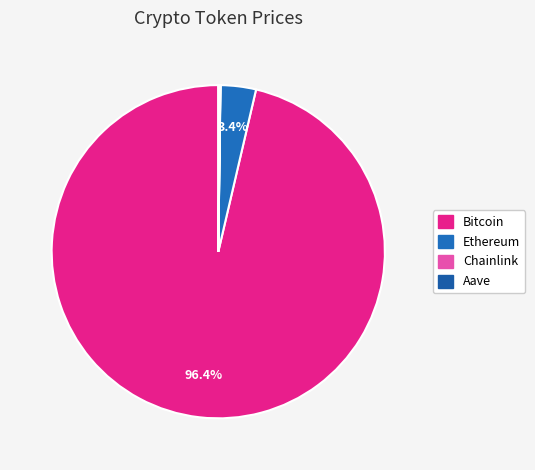

Is Ethereum the majority of the pie?

No